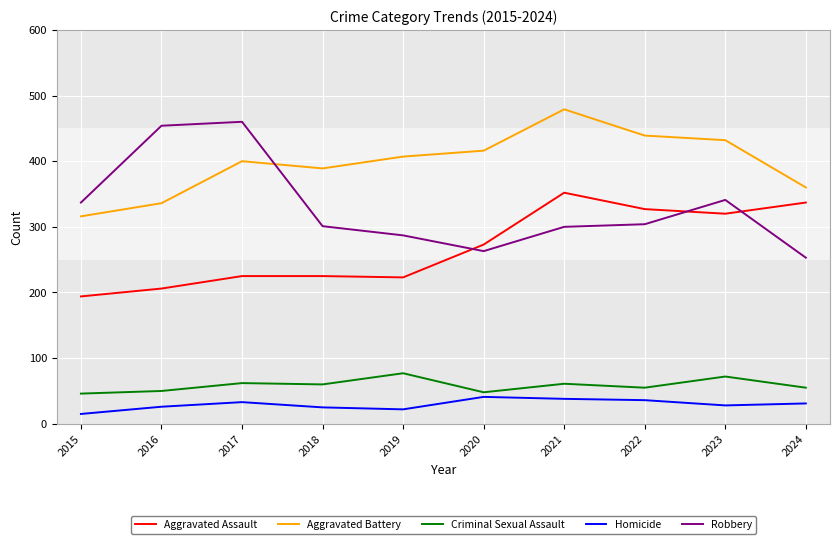

At which category does the chart reach its minimum across all series?

2015